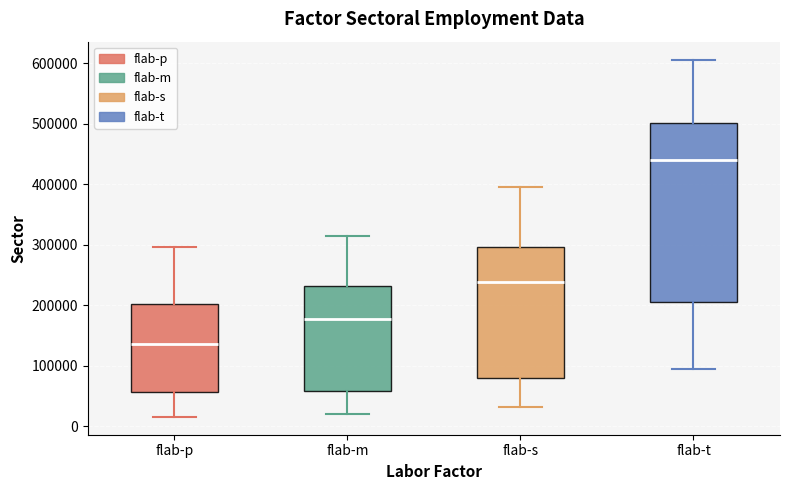

Reading left to right, read every box against the y-axis: the position of its median line, the range the box covers, and the ends of its whiskers. The values are not printed on the chart, so give them approximately, as read against the axis.

flab-p: median 140000, box 60000 to 200000, whiskers 20000 to 300000
flab-m: median 180000, box 60000 to 230000, whiskers 20000 to 310000
flab-s: median 240000, box 80000 to 300000, whiskers 30000 to 390000
flab-t: median 440000, box 210000 to 500000, whiskers 90000 to 610000